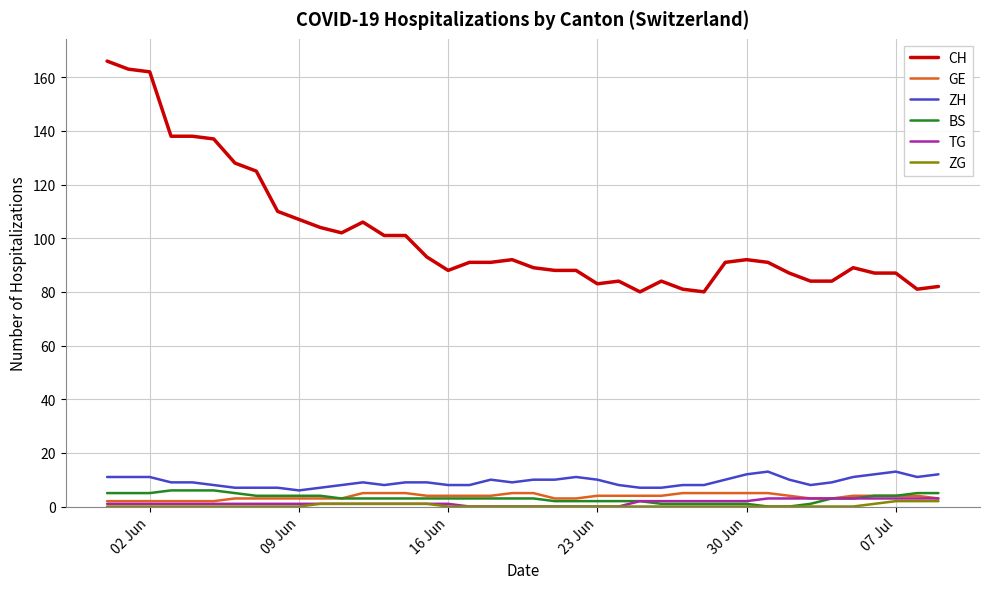

What is the highest value of the BS series?

6